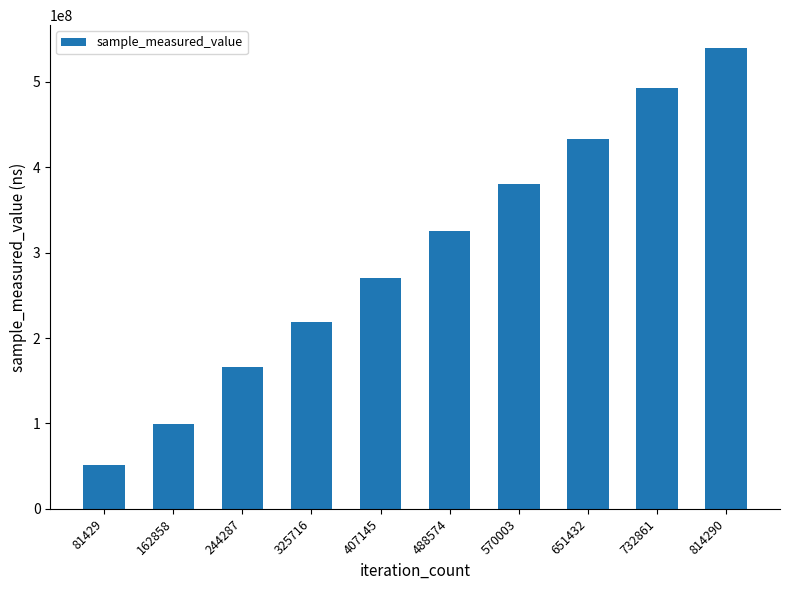

What is the change in value from 244287 to 732861?

+327036658